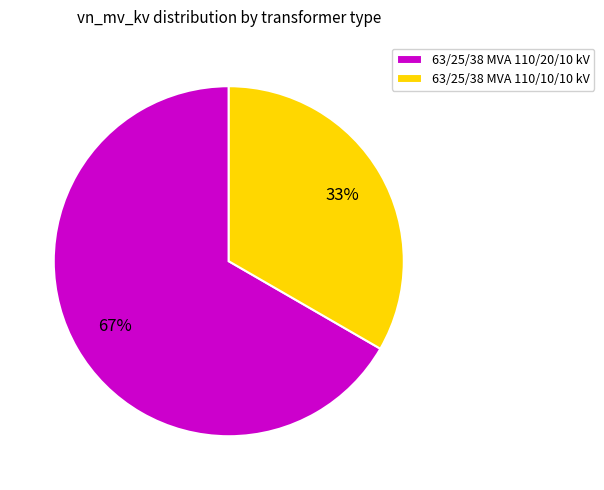

Which slice is the smallest?

63/25/38 MVA 110/10/10 kV